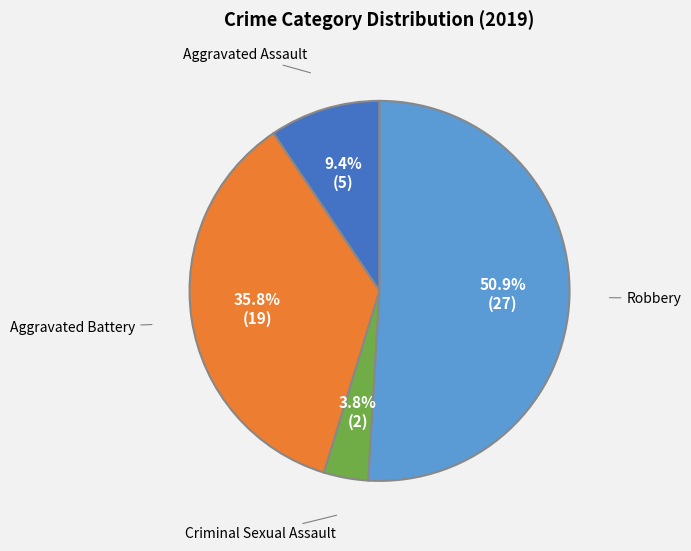

Which category has the smallest portion of the pie?

Criminal Sexual Assault